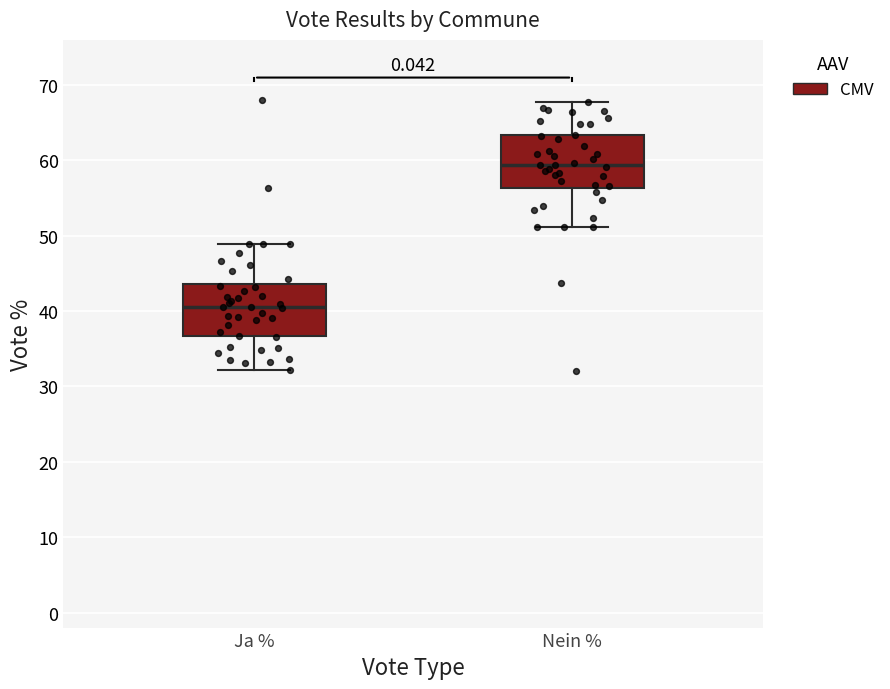

Reading left to right, read every box against the y-axis: the position of its median line, the range the box covers, and the ends of its whiskers. The values are not printed on the chart, so give them approximately, as read against the axis.

Ja %: median 41, box 37 to 44, whiskers 32 to 49
Nein %: median 59, box 56 to 63, whiskers 51 to 68